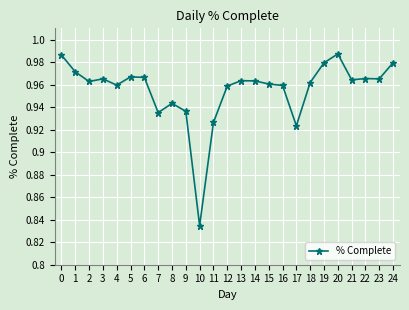

Is it true that the value at 5 is 1.3?

False